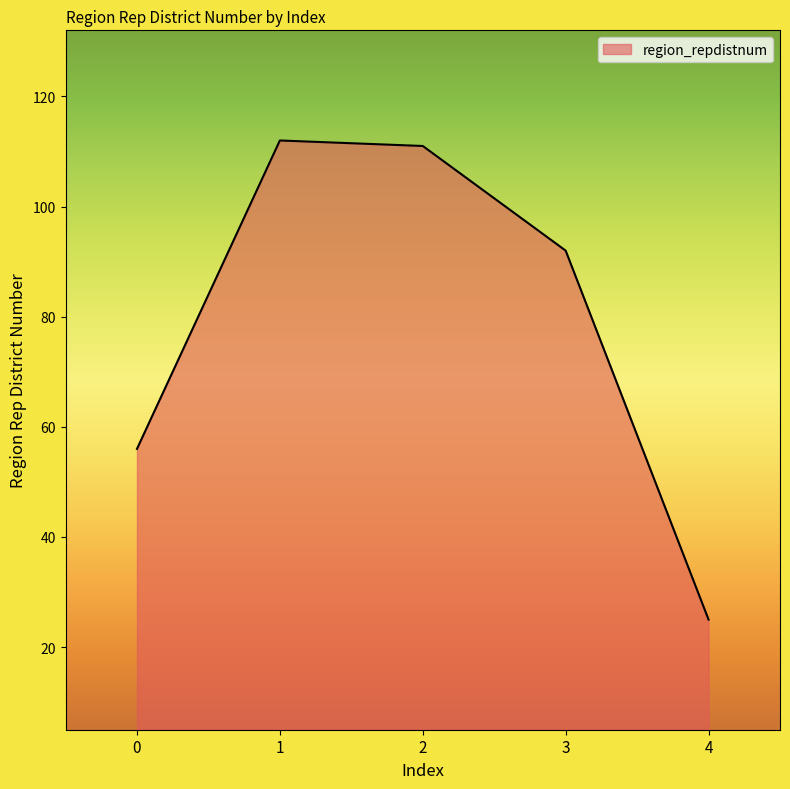

What is the average value?

79